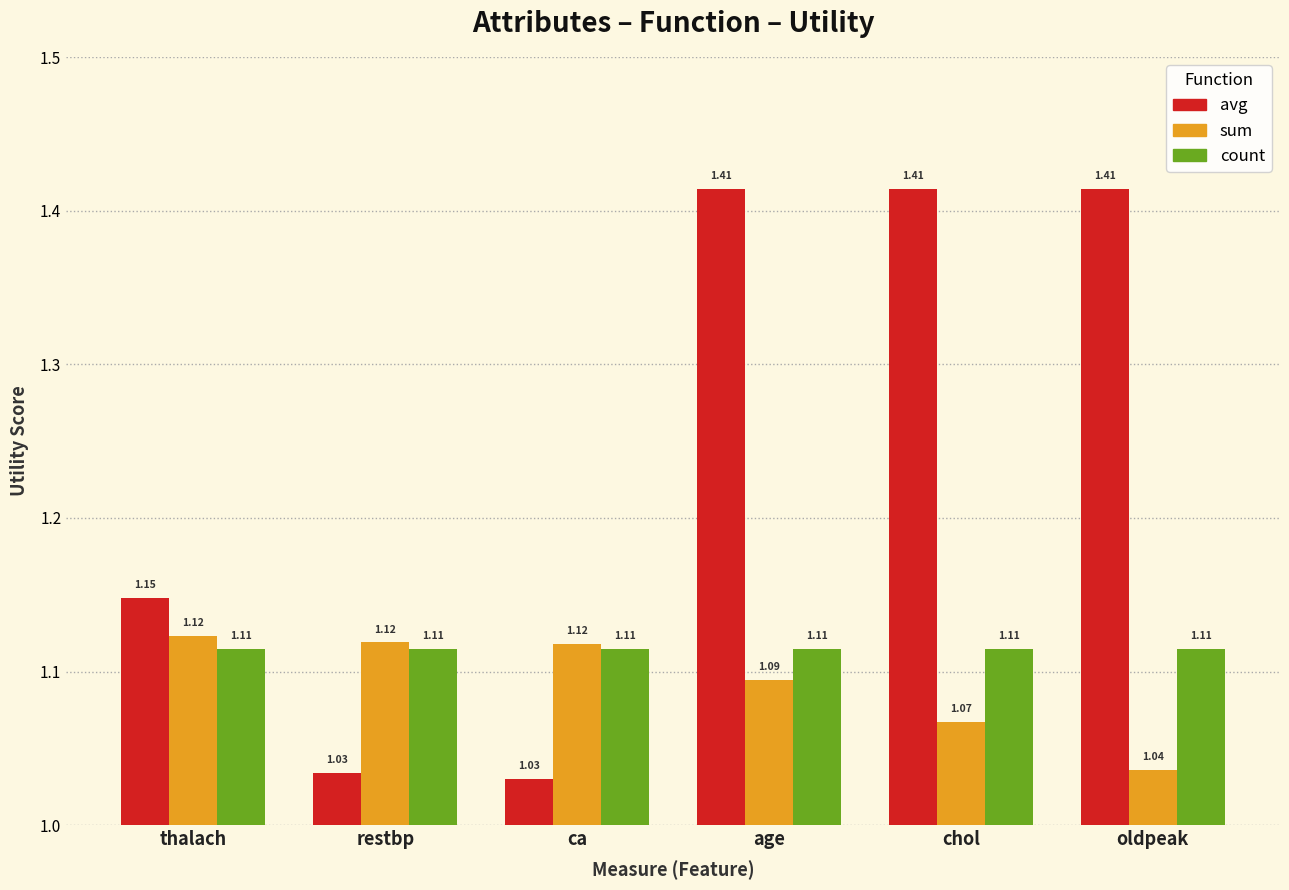

Are the bars horizontal?

No